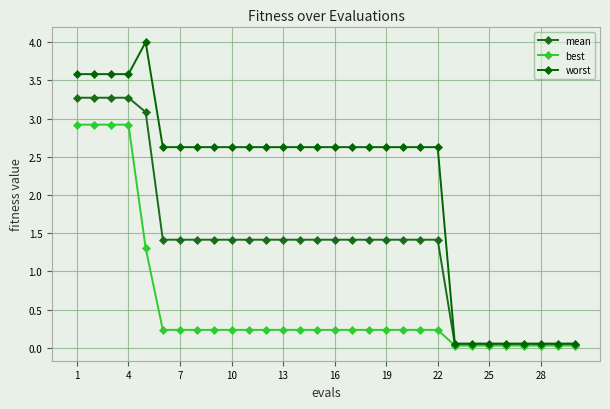

Is this an area chart (filled region under the line)?

No